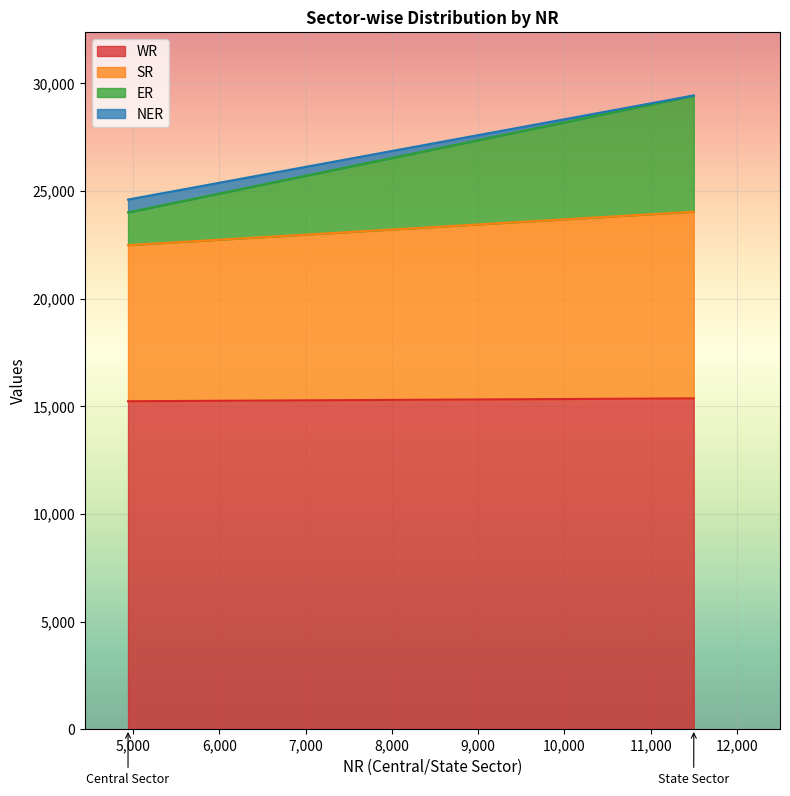

Reading left to right, what are all the values shown in this chart?

WR: 15233	15367
SR: 7252	8670
ER: 1520	5390
NER: 597	11